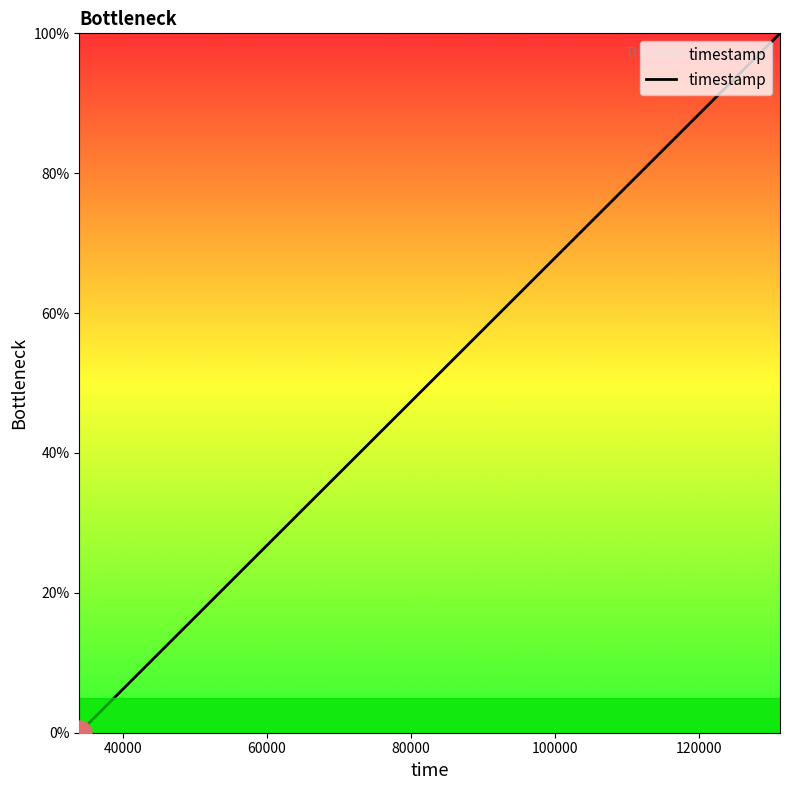

What is the sum of all values?

168.9